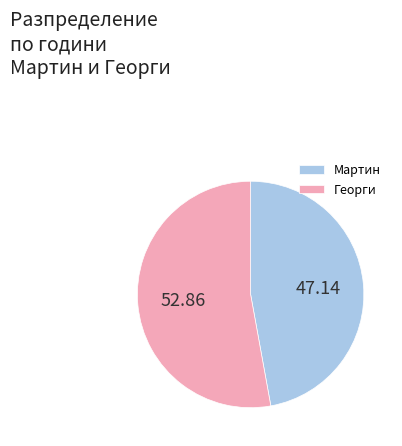

Combined, do Георги and Мартин account for over 50%?

Yes